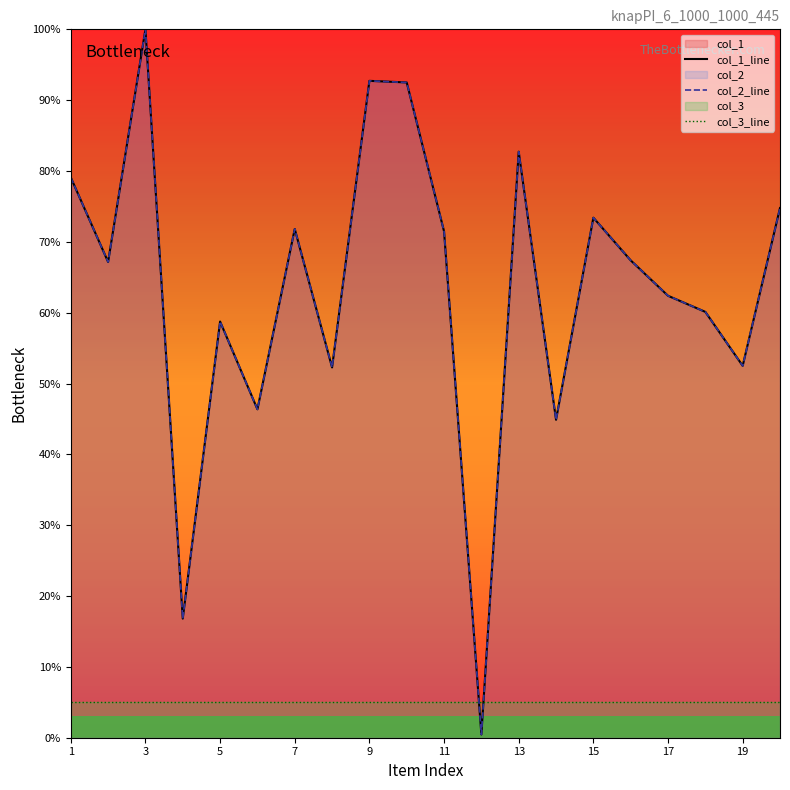

What is the greatest value displayed?

100.0